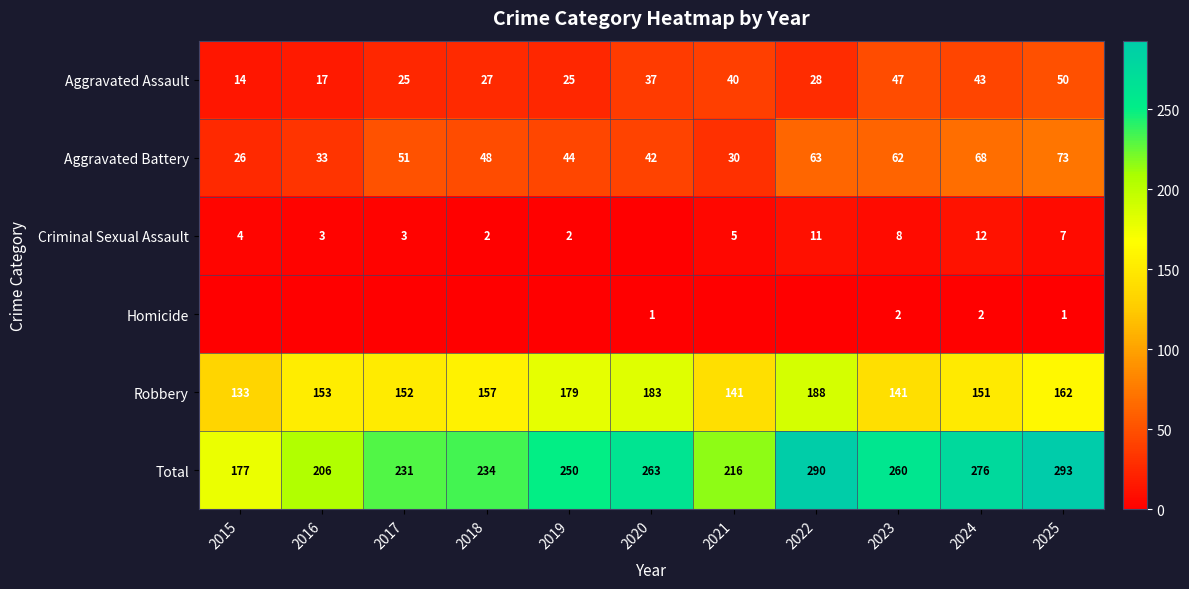

What is the difference between the highest and lowest values at 2017?

231